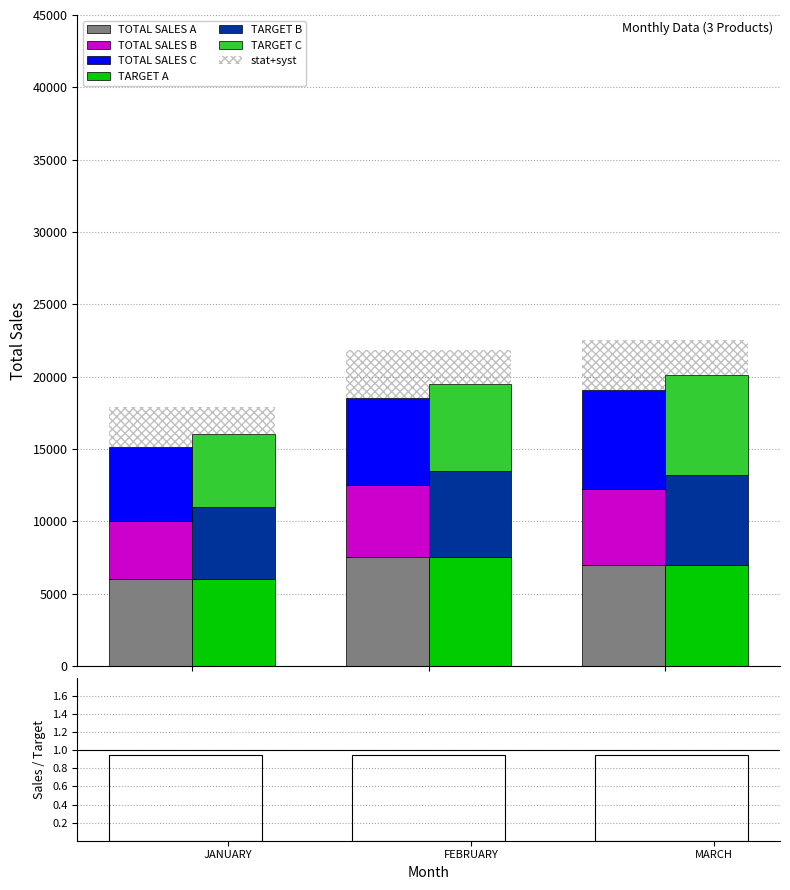

What is the difference between the highest and lowest values at JANUARY?

2000